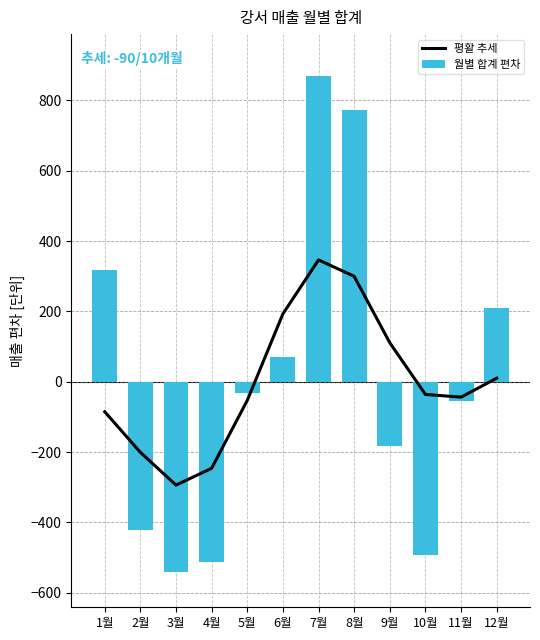

What position from the right is 3월?

10